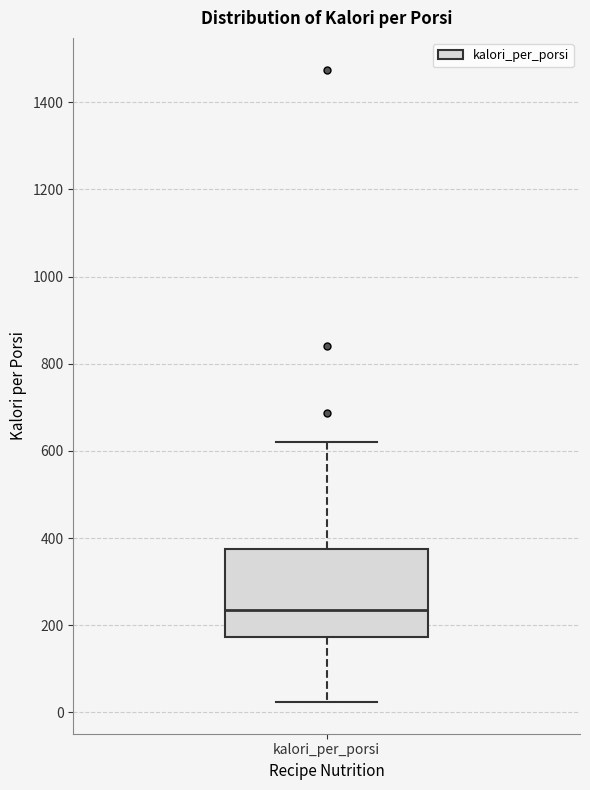

Where is the upper edge of the box for kalori_per_porsi on the y-axis? The values are not printed on the chart, so give them approximately, as read against the axis.

380